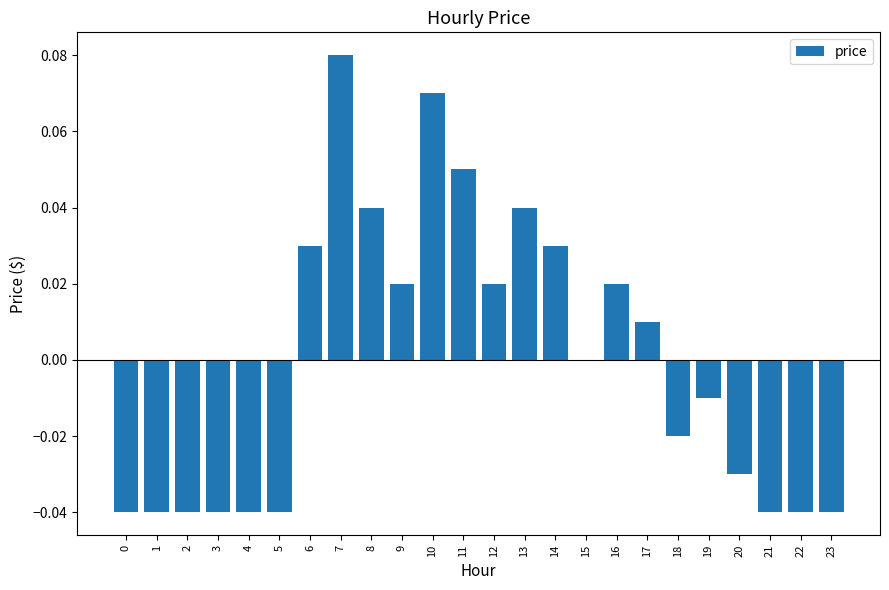

How many data points does each series have?

24